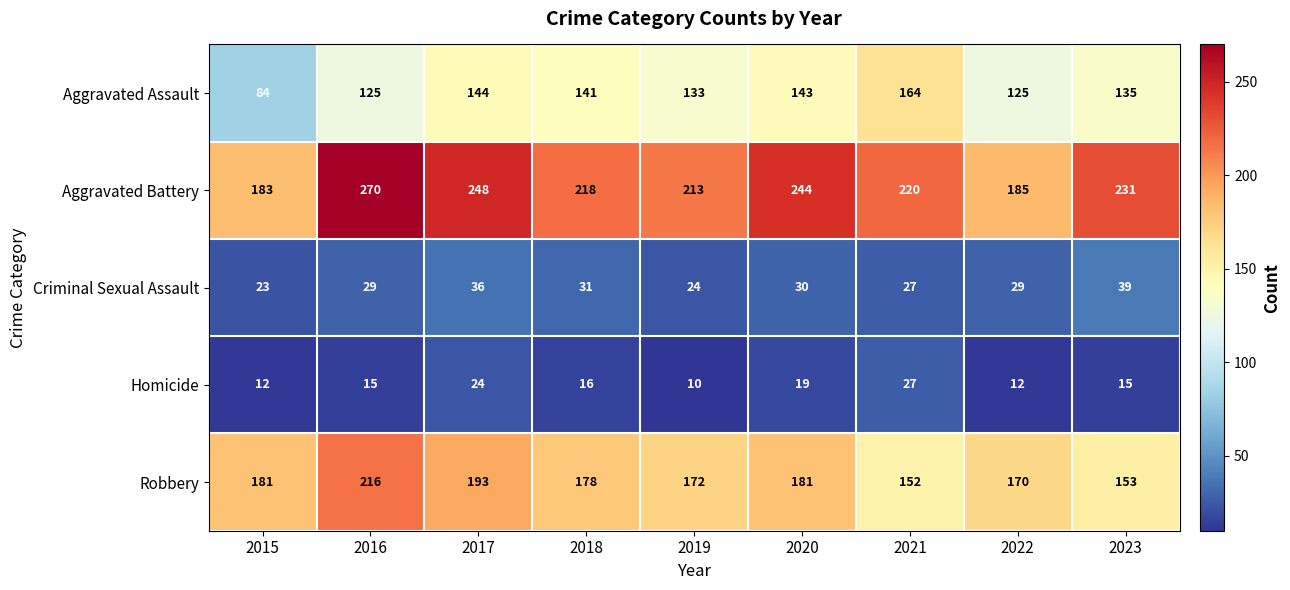

Which series changed the most between 2018 and 2023?

Robbery